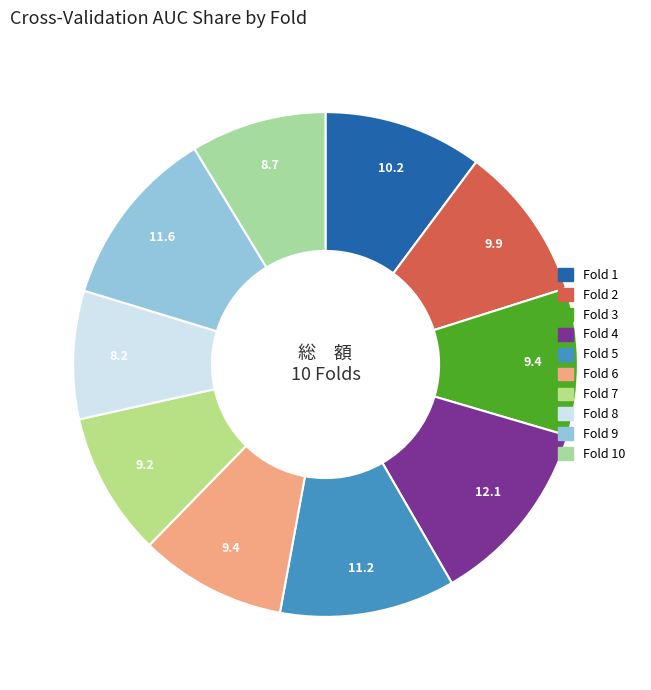

Count the number of slices in the pie.

10